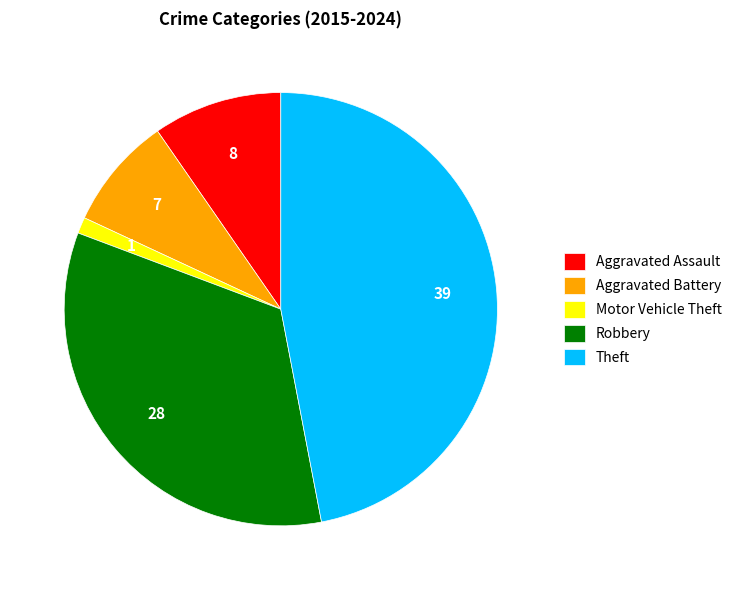

Which slice is the largest?

Theft